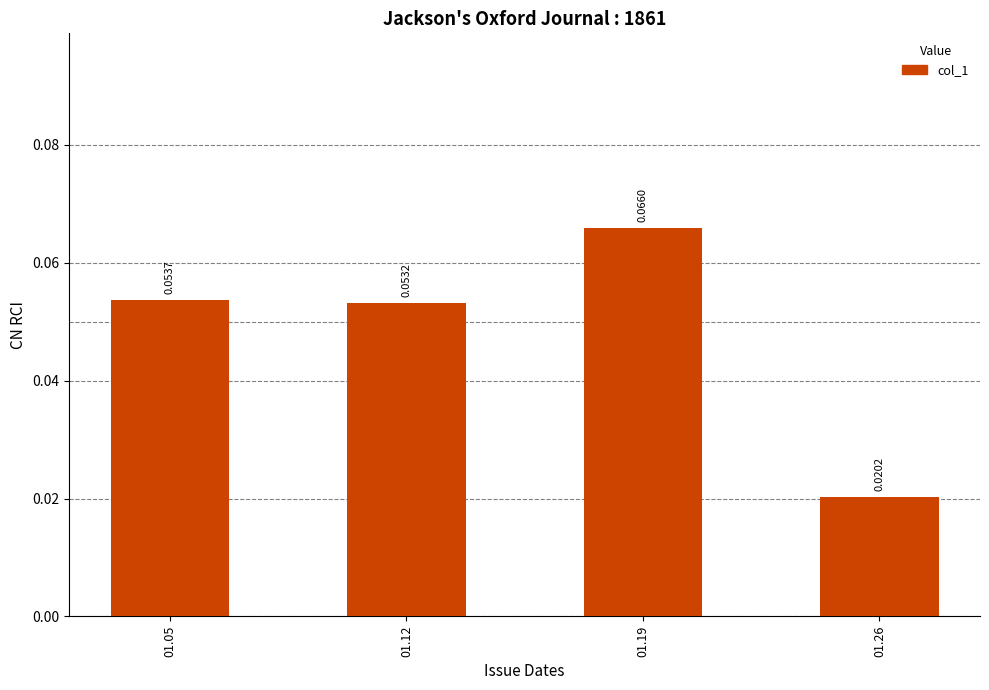

How many bars are there in total?

4